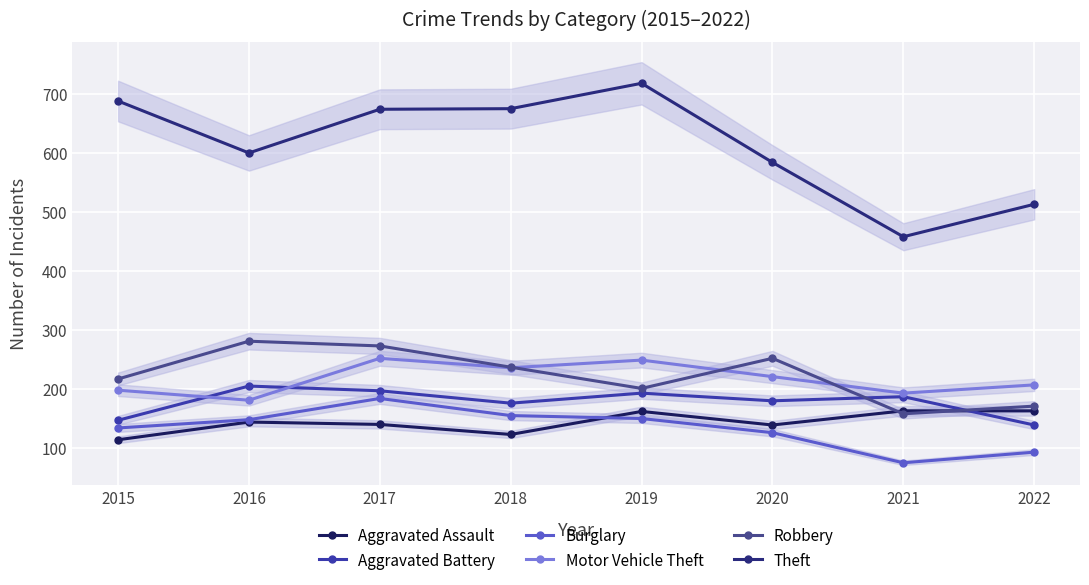

What is the sum of all Burglary values?

1065